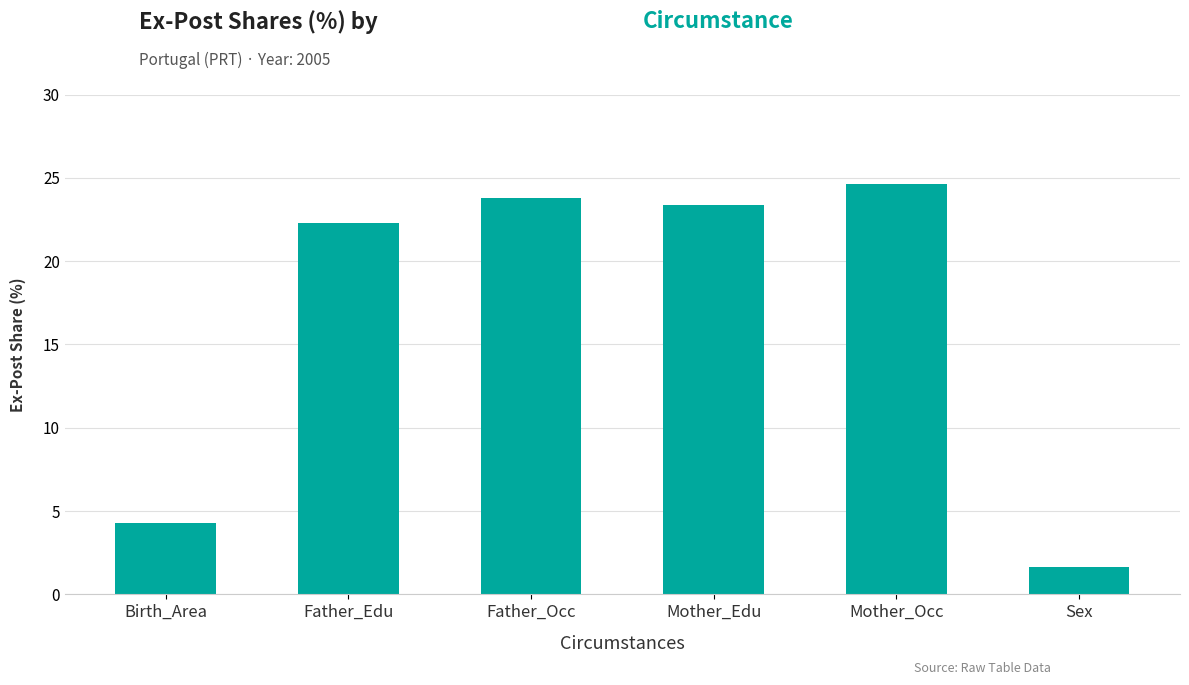

What is the change in value from Father_Edu to Mother_Edu?

+1.1